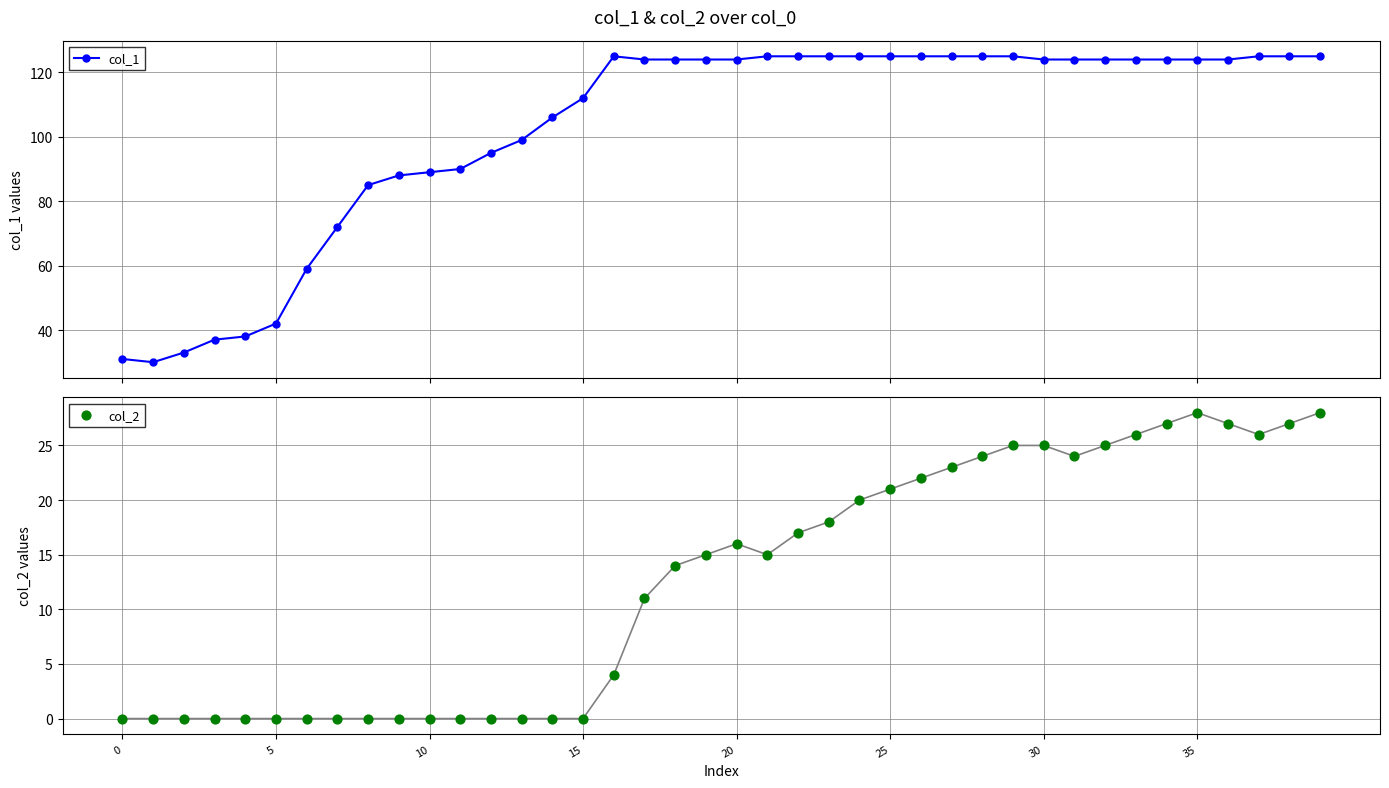

At which category is the sum across all series the highest?

39